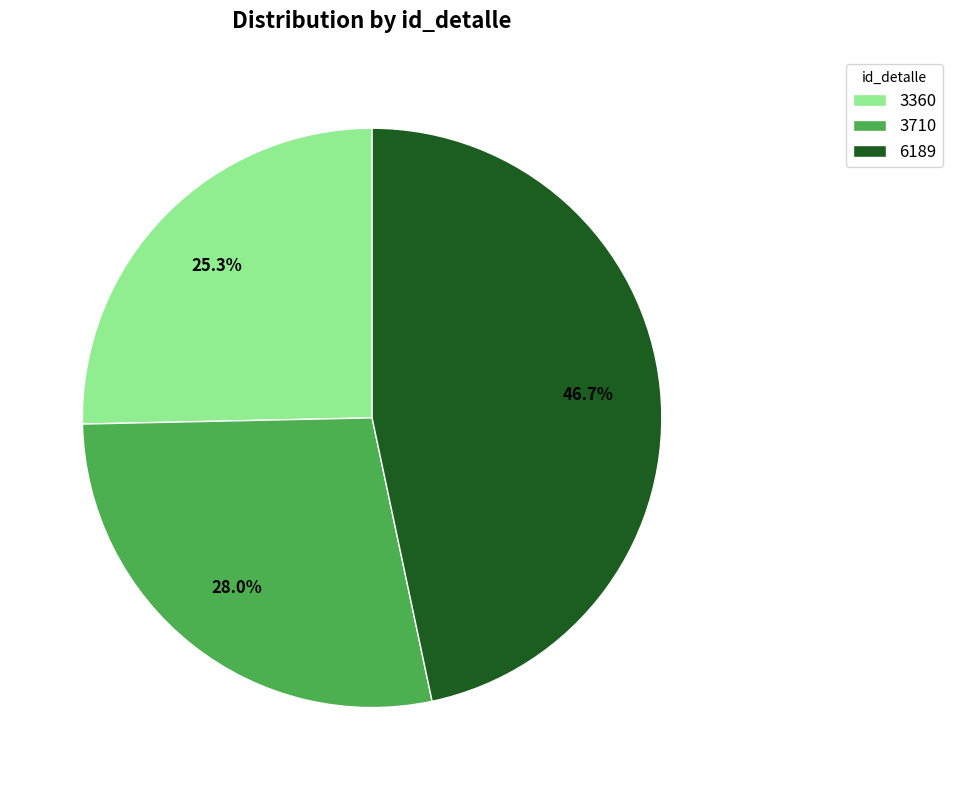

To the nearest percent, what is the difference between the 3360 and 3710 slice percentages?

3%